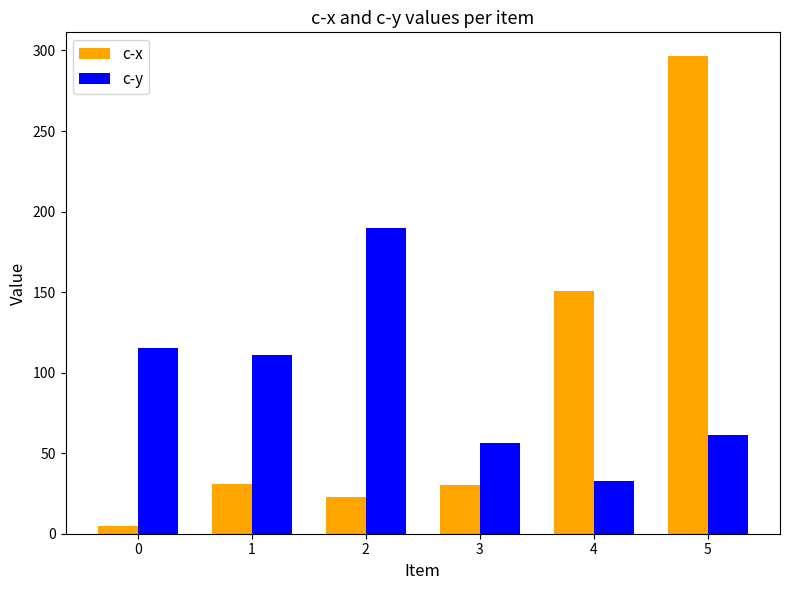

At which category is the sum across all series the highest?

5